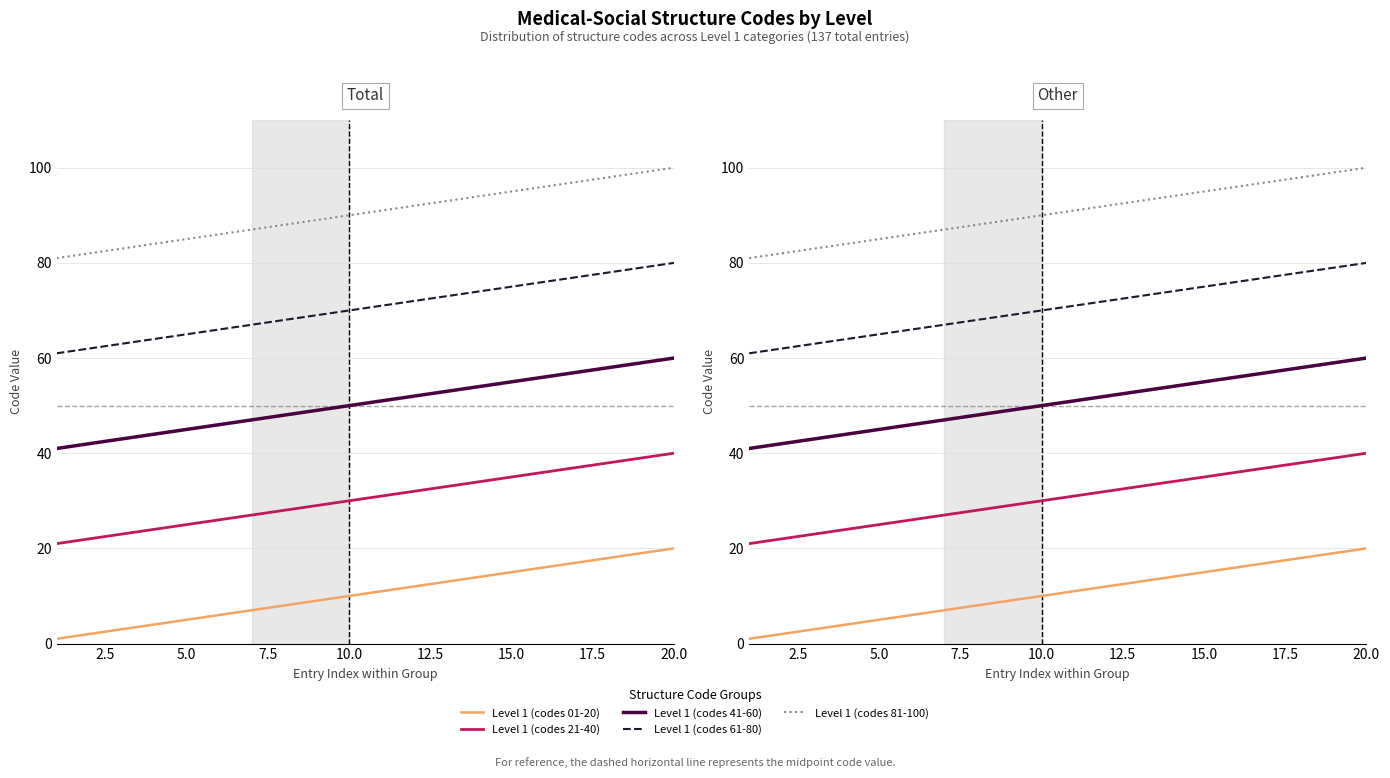

True or false: Level 1 (codes 21-40) has more than 0 interior local peaks.

False